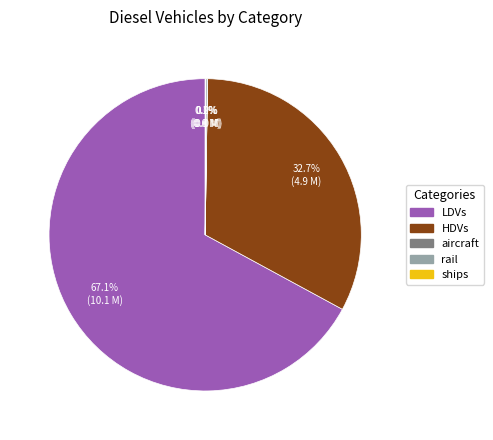

Is LDVs the majority of the pie?

Yes